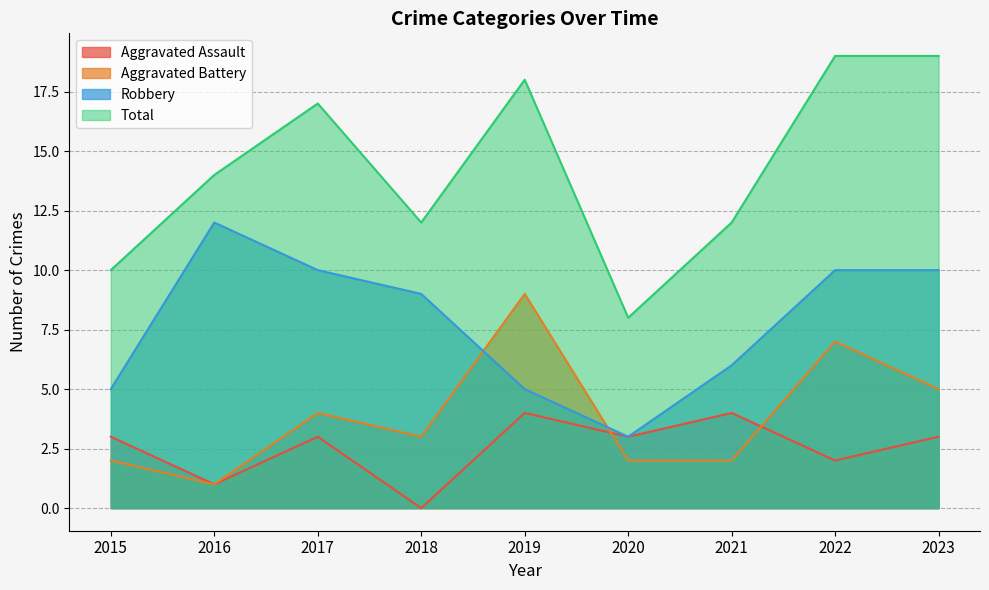

At 2019, list the series in order from smallest to largest.

Aggravated Assault, Robbery, Aggravated Battery, Total